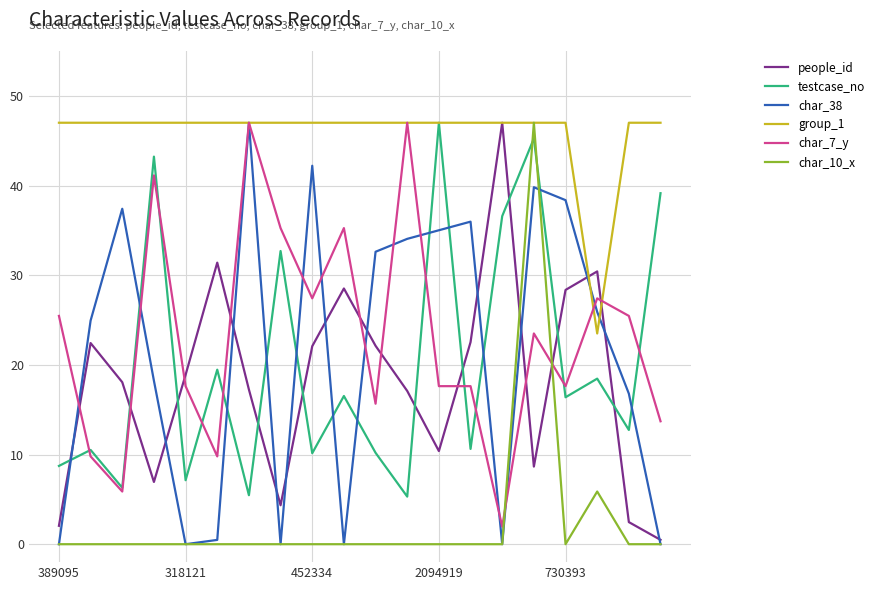

Which series has the largest total across all categories?

group_1